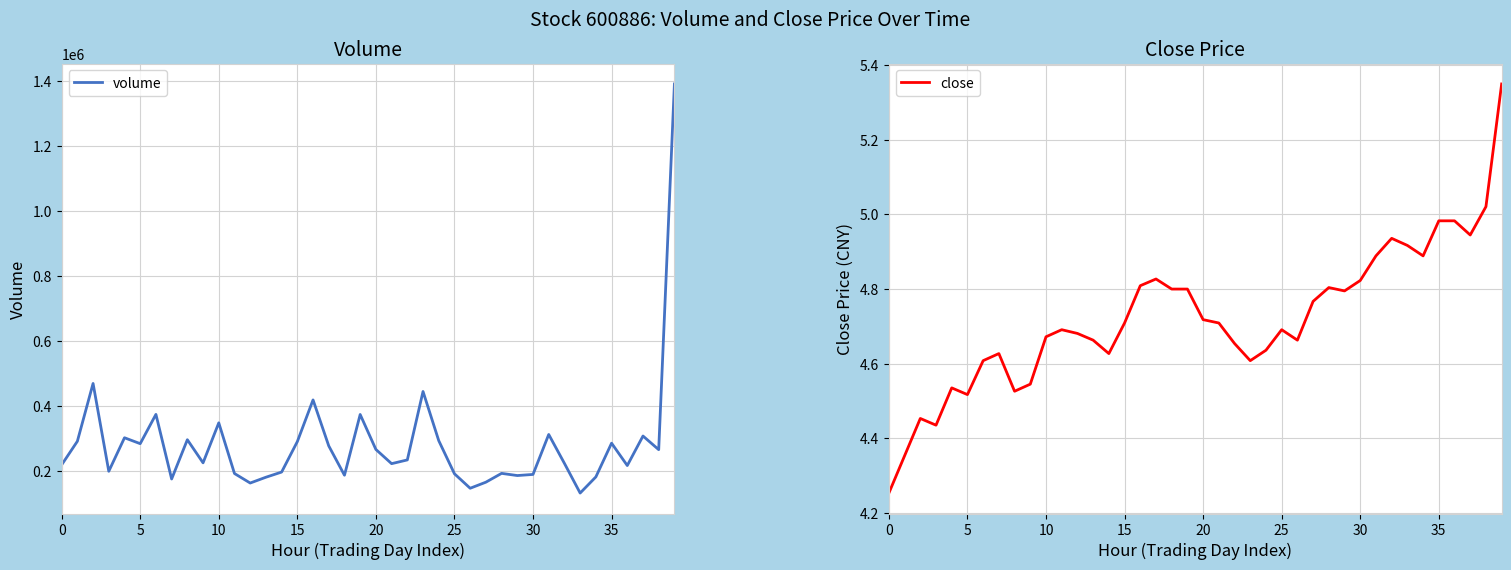

True or false: close has a value of 2.6 at 25.

False